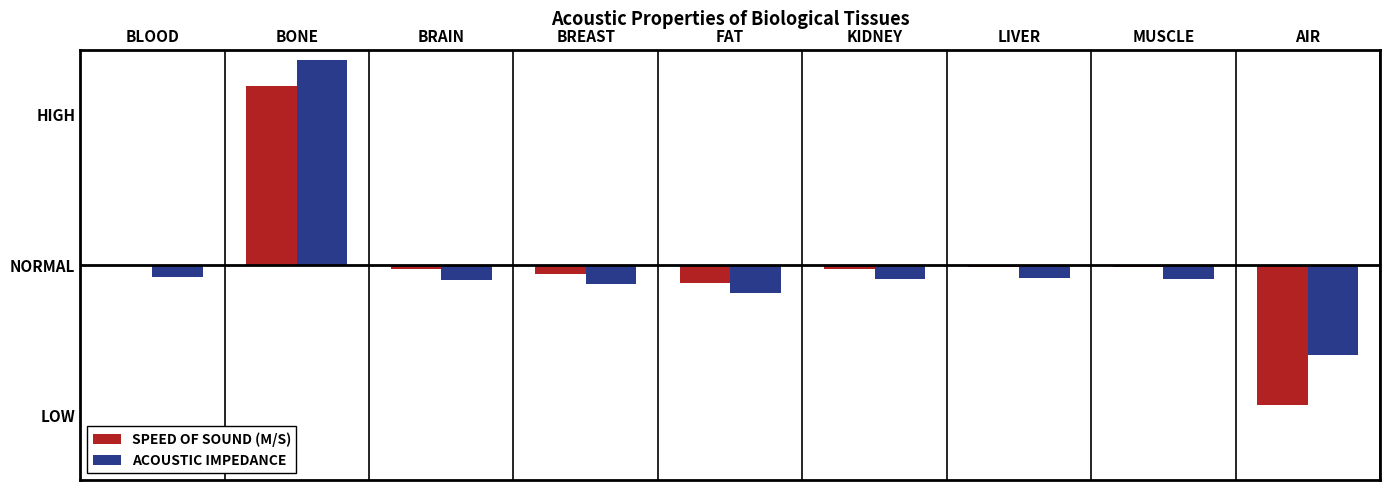

Does the chart contain stacked bars?

No